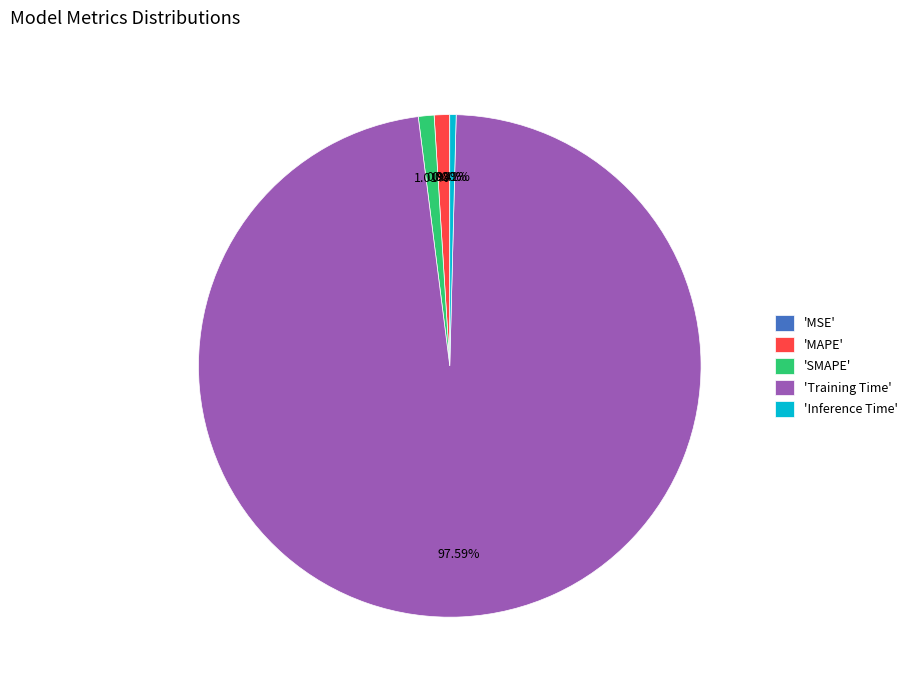

Between 'SMAPE' and 'Training Time', which is larger?

'Training Time'